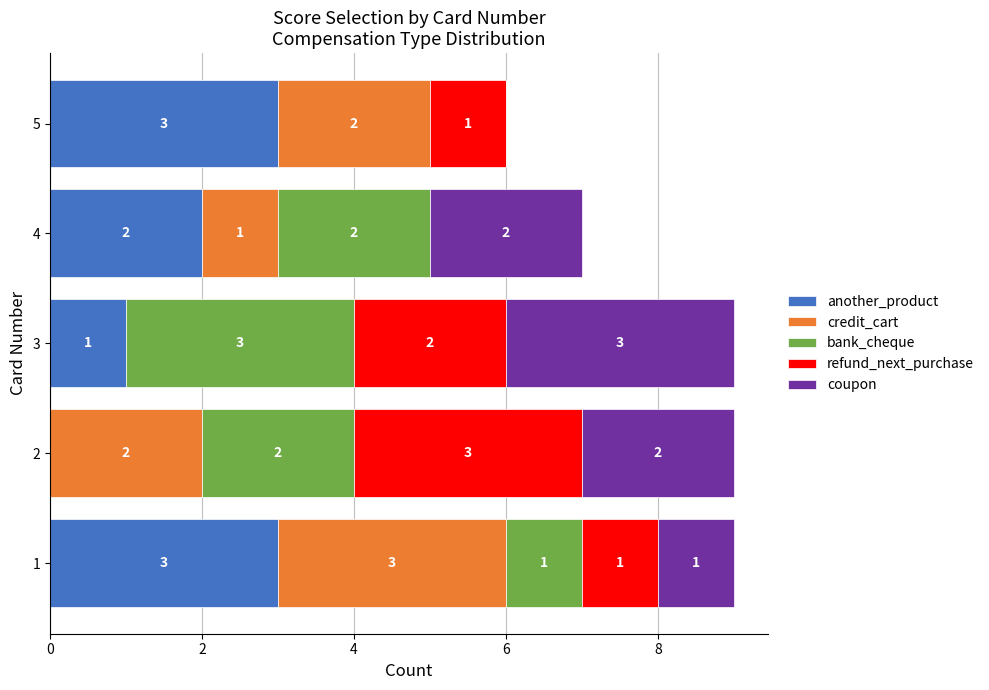

What is the total value across all series at 4?

7